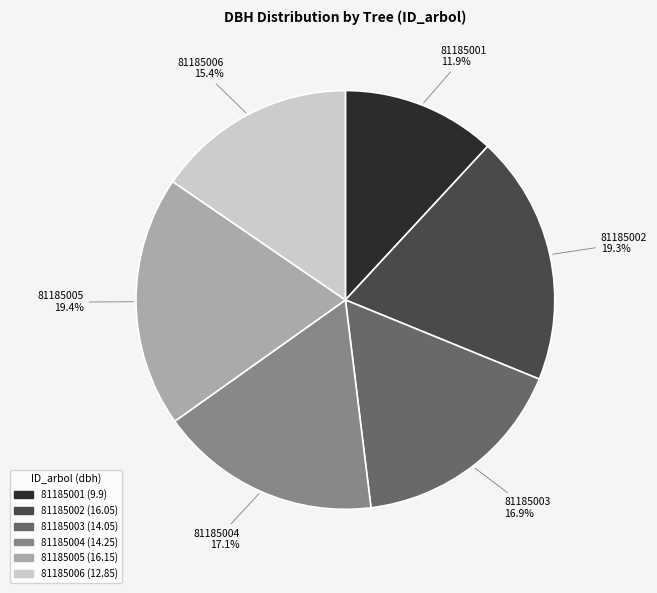

Is there any slice that represents more than half of the pie?

No